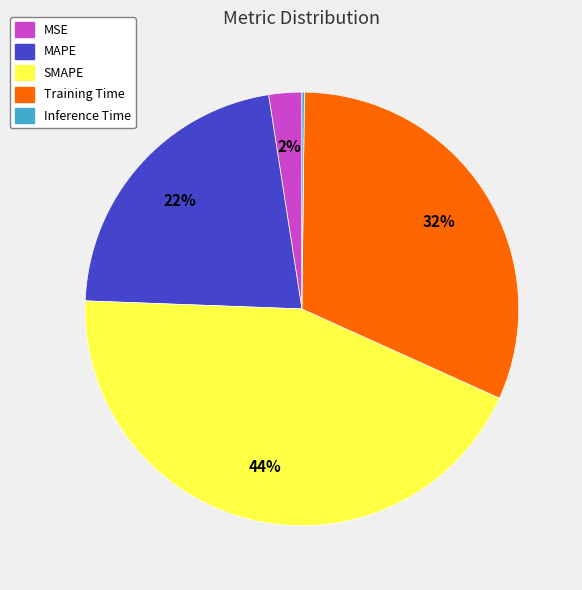

What is the largest slice in the pie chart?

SMAPE